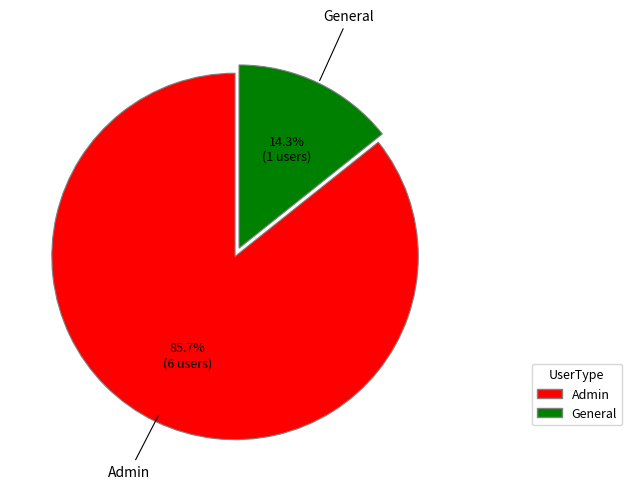

Which slice represents more than half of the pie?

Admin